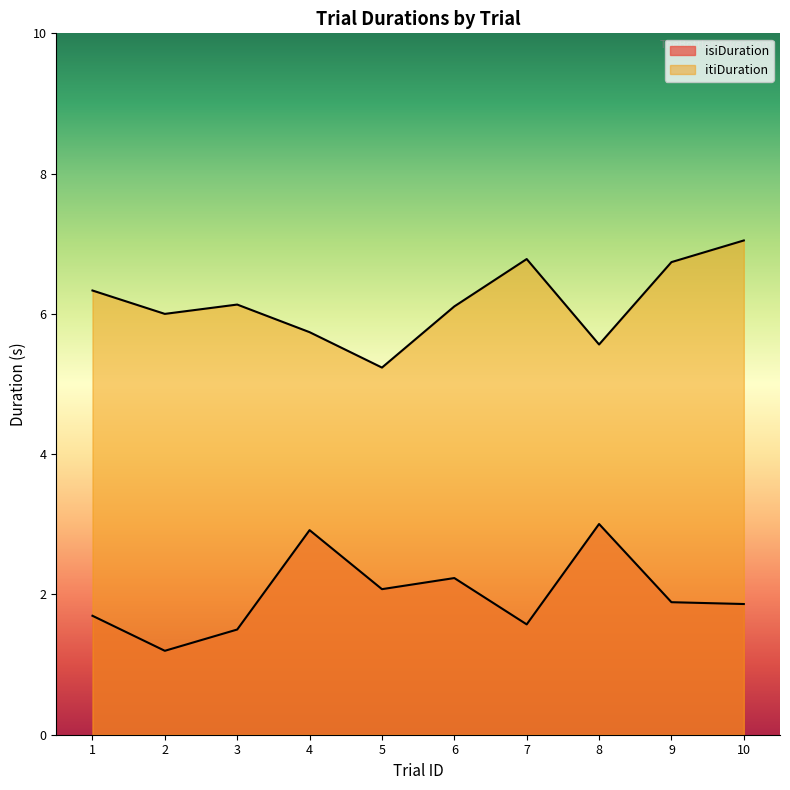

Which series changed the most between 1 and 2?

isiDuration